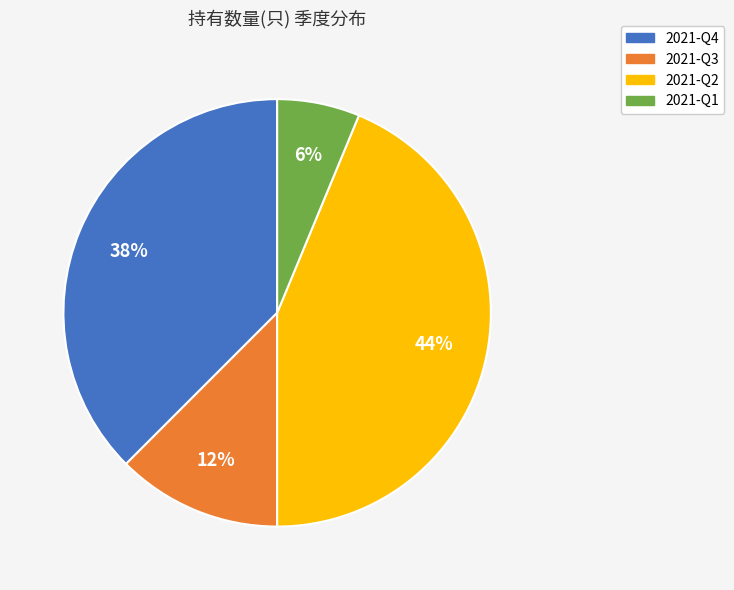

Does any single category account for the majority?

No